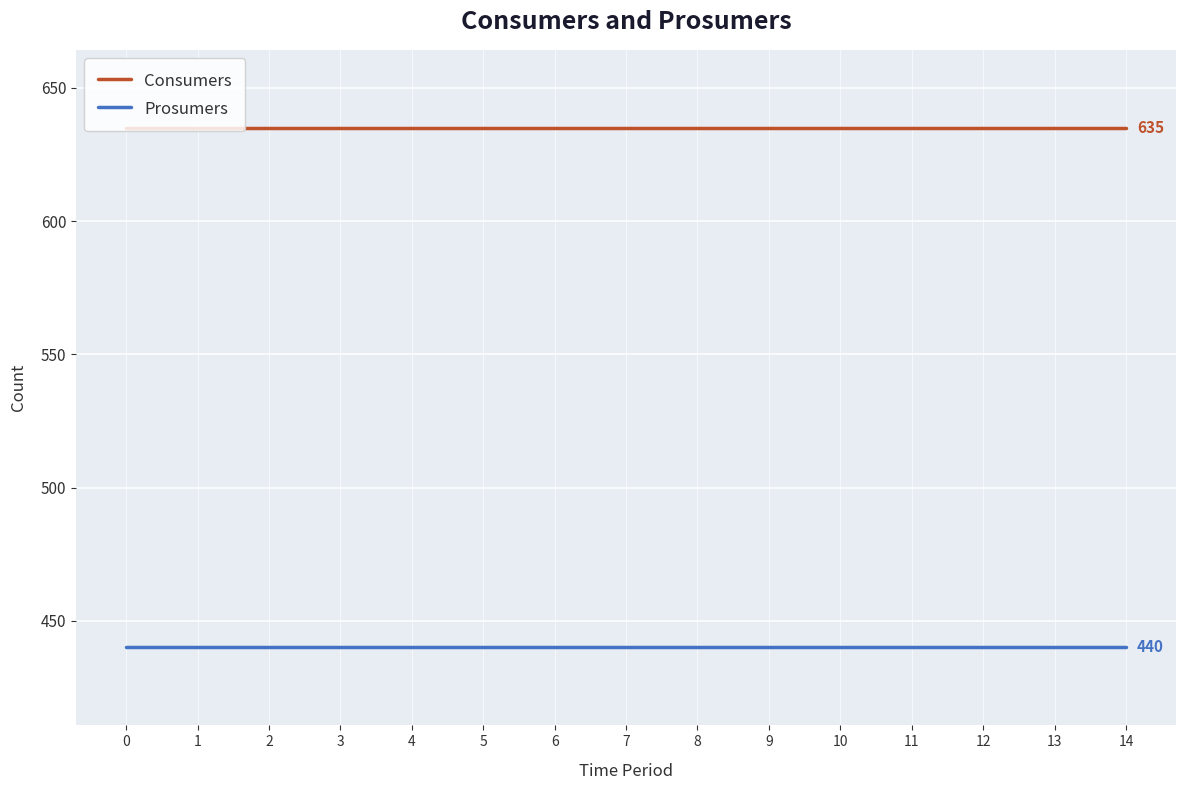

At 9, list the series in order from smallest to largest.

Prosumers, Consumers